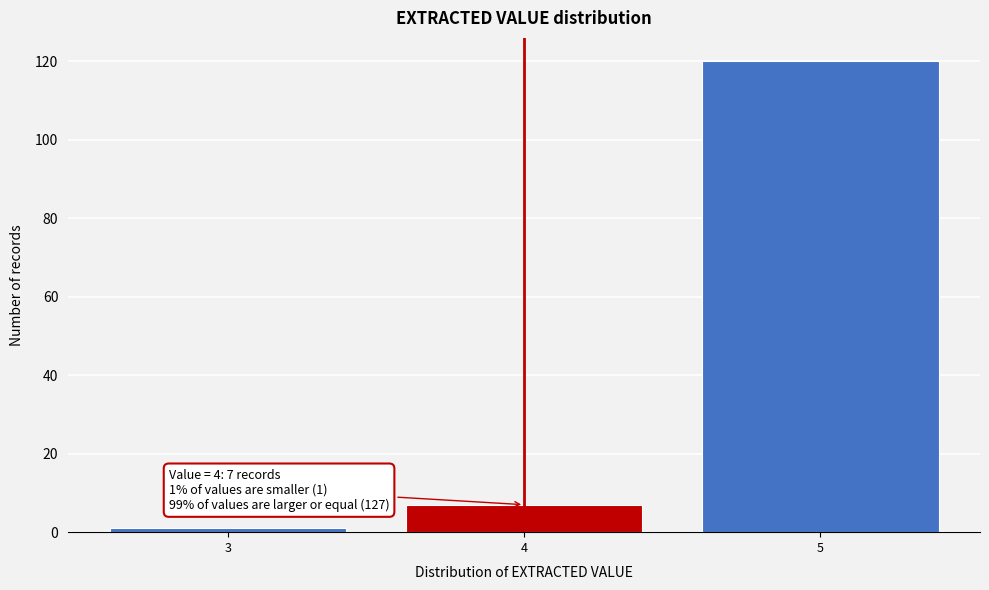

Reading left to right, transcribe all the data shown in this chart.

1	7	120